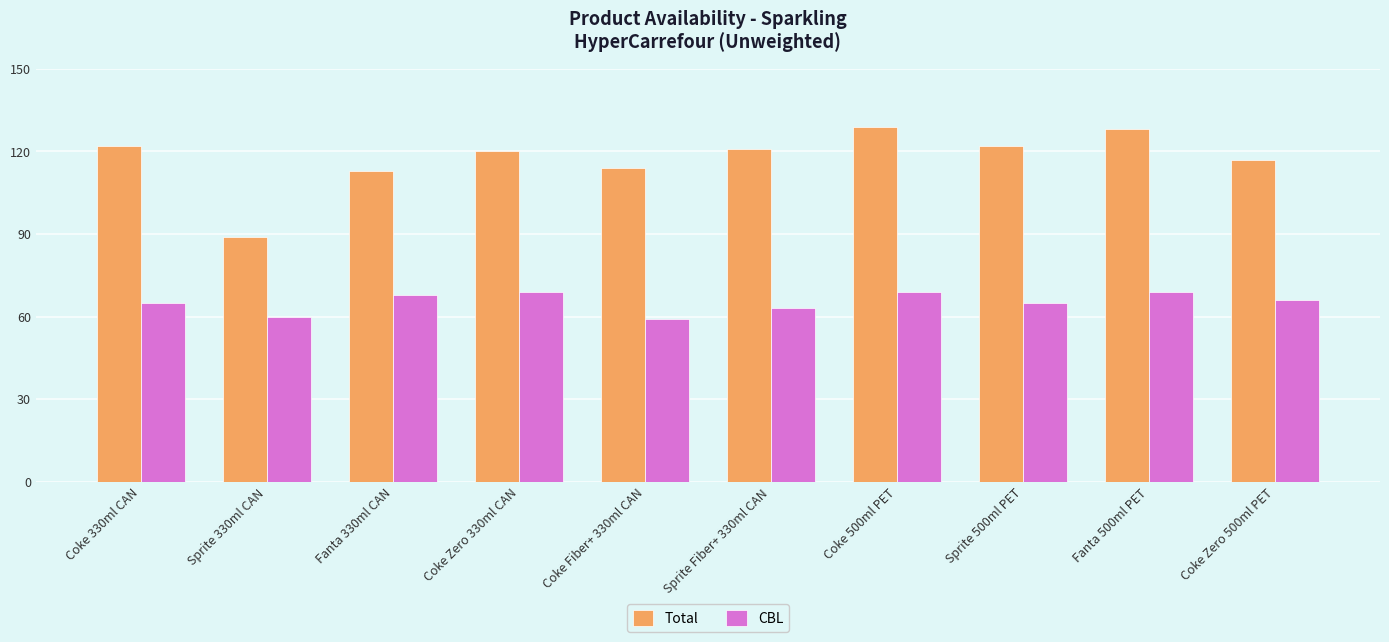

Between Sprite 330ml CAN and Coke 500ml PET, which series saw the biggest shift?

Total